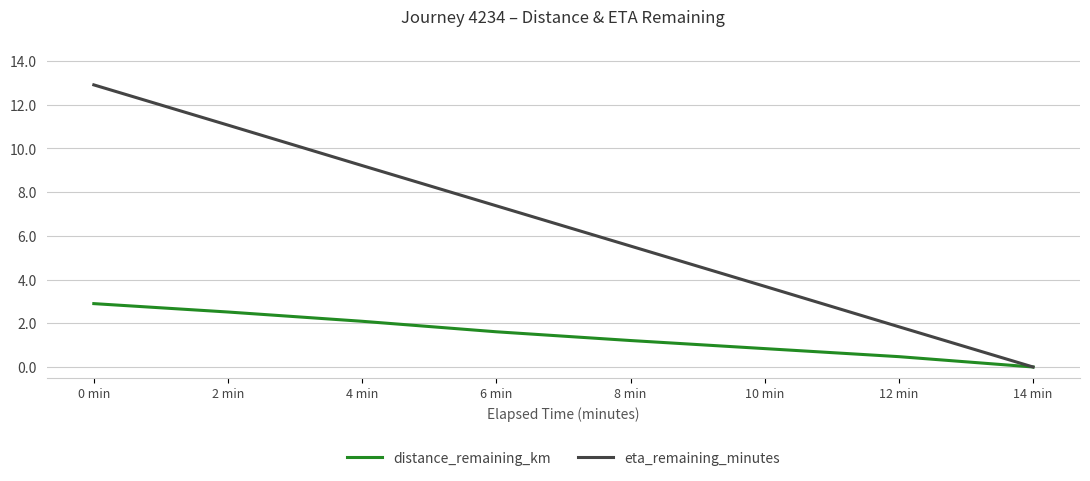

True or false: distance_remaining_km has a value of 3.0 at 4 min.

False